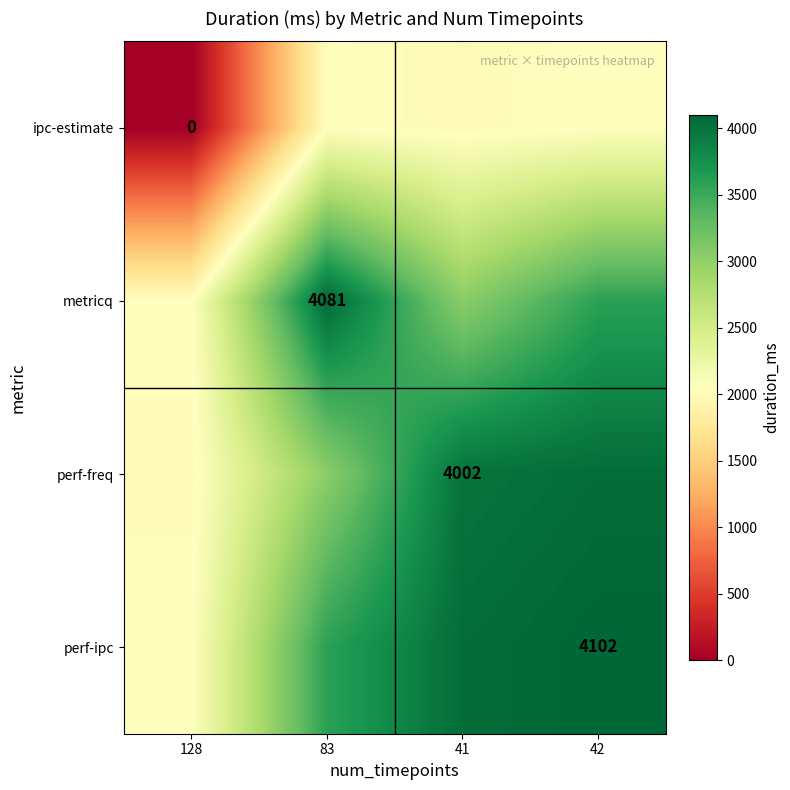

True or false: perf-ipc has a value of 4102.0 at 42.

True